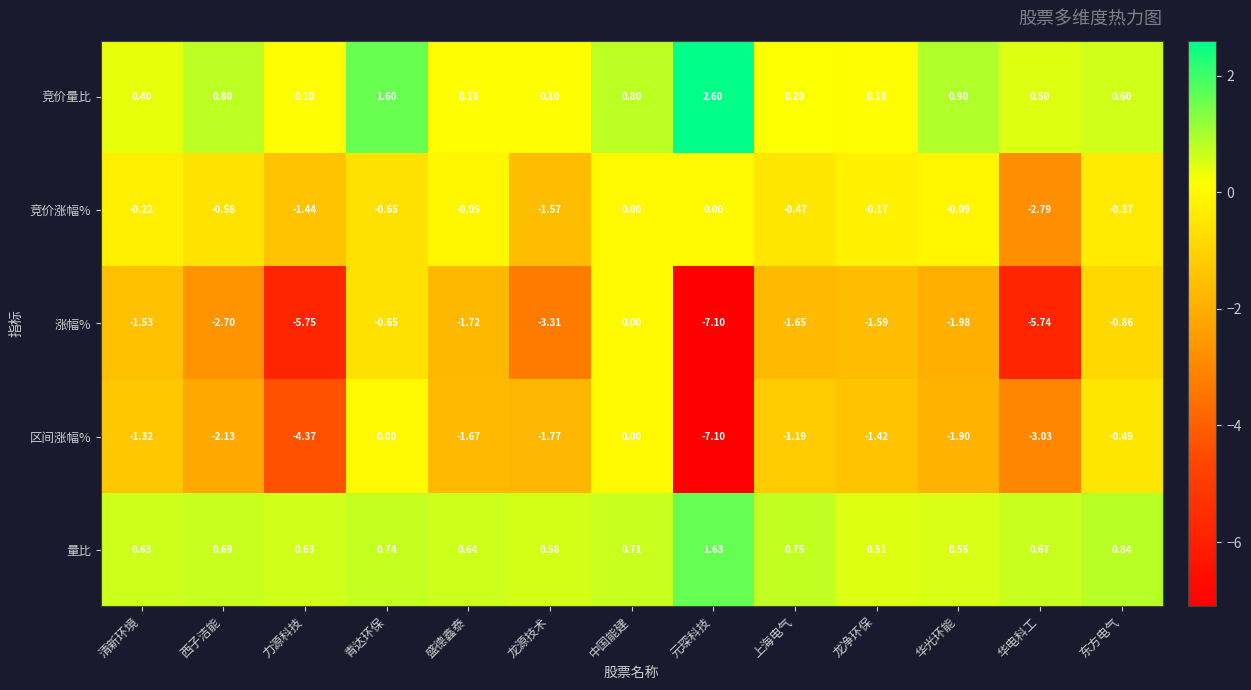

Which series changed the most between 龙源技术 and 上海电气?

涨幅%